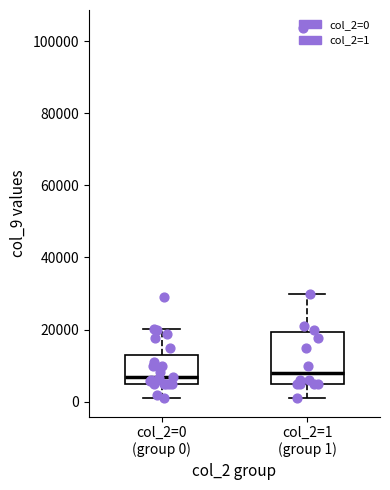

Reading left to right, read every box against the y-axis: the position of its median line, the range the box covers, and the ends of its whiskers. The values are not printed on the chart, so give them approximately, as read against the axis.

col_2=0 (group 0): median 6000 (just above the box's lower edge), box 6000 to 12000, whiskers 2000 to 20000
col_2=1 (group 1): median 8000, box 6000 to 20000, whiskers 2000 to 30000